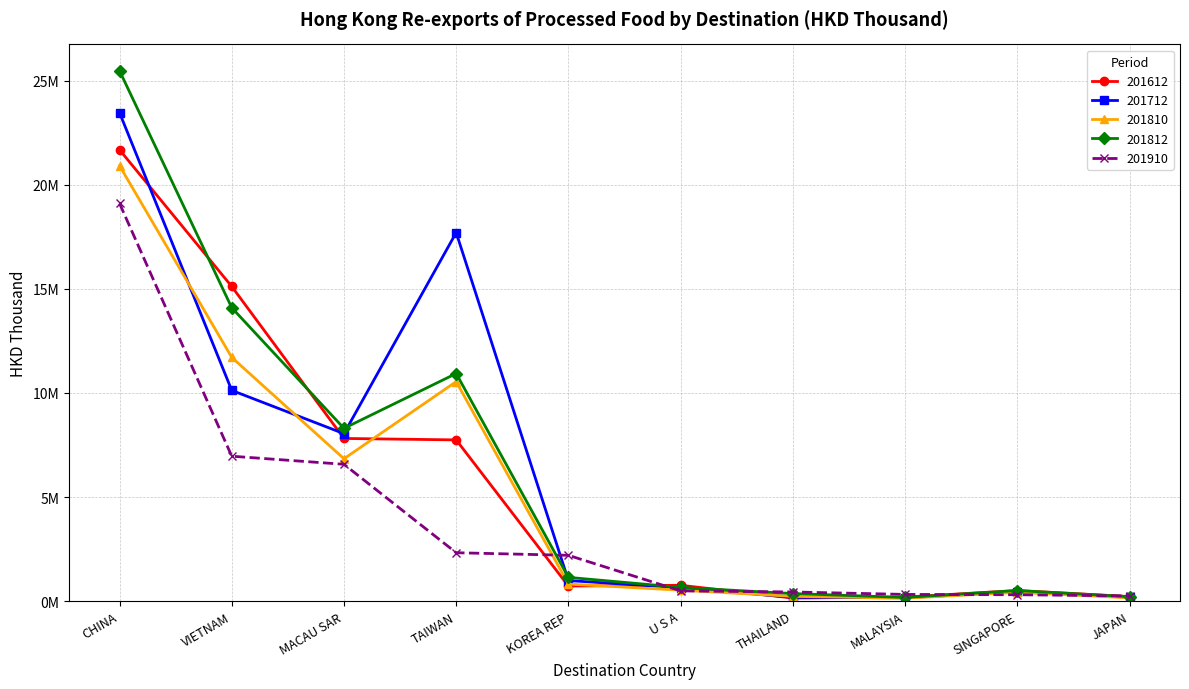

What position from the left is KOREA REP?

5